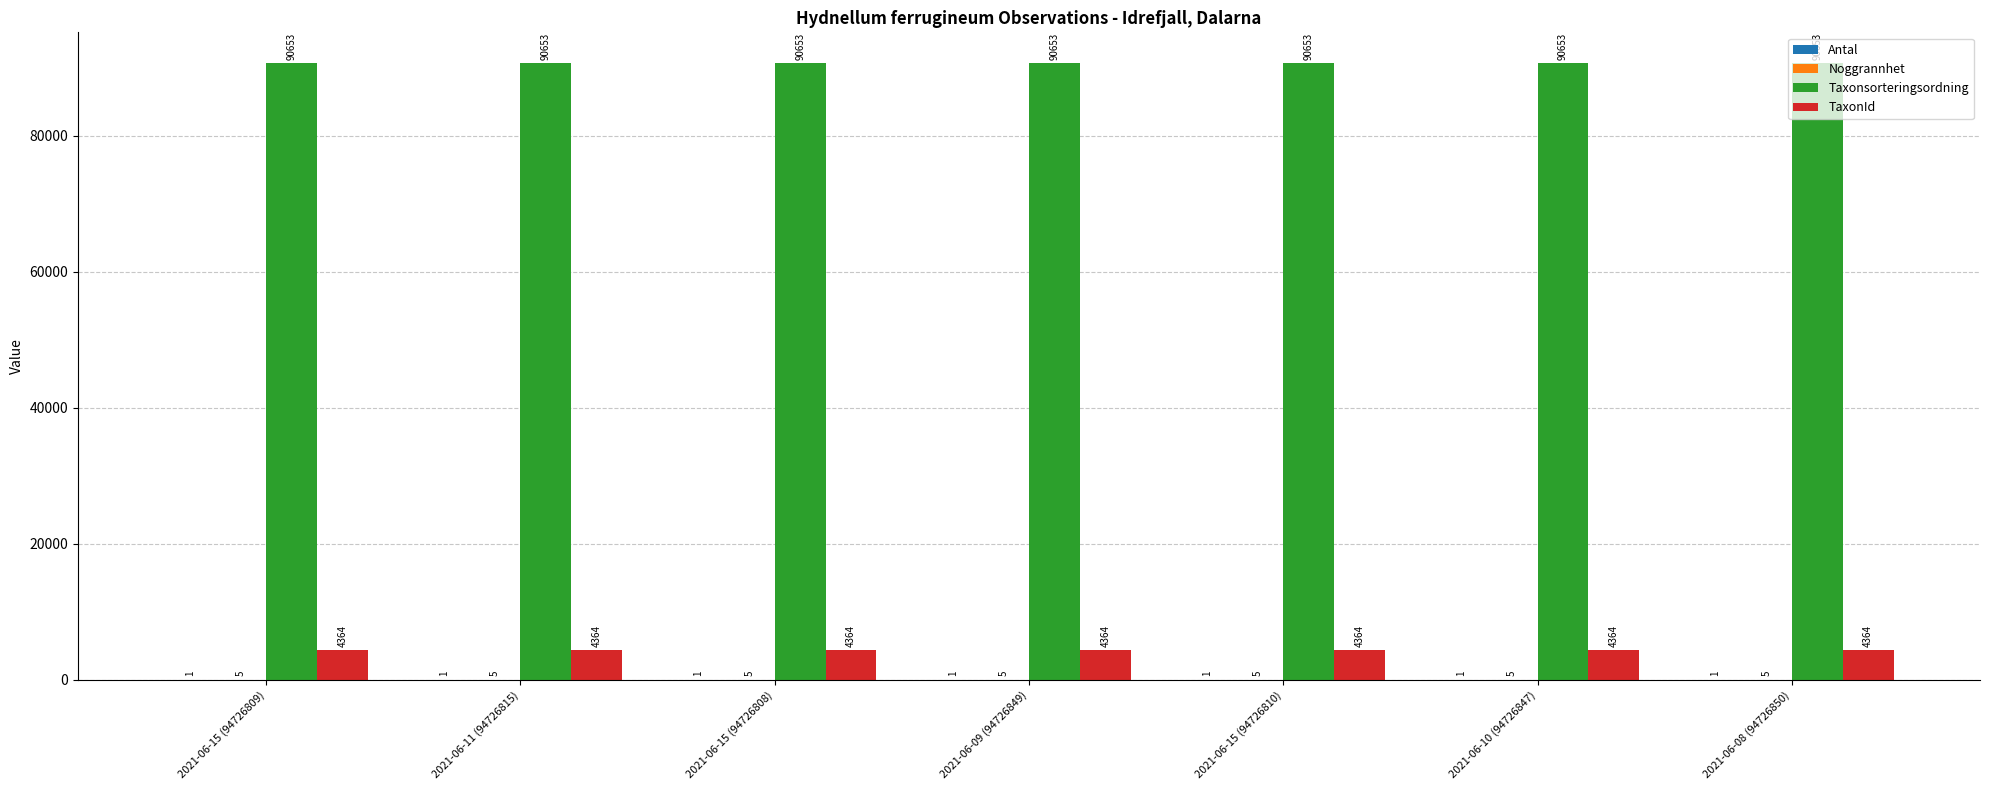

Read the Taxonsorteringsordning value at 2021-06-09 (94726849).

90653